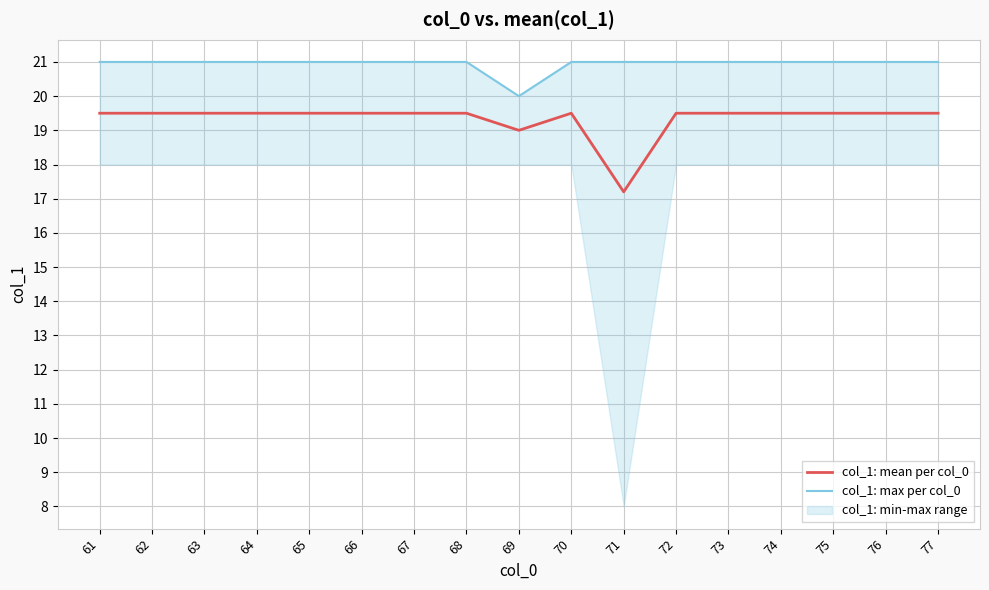

Which series has the largest range (max minus min)?

col_1: mean per col_0